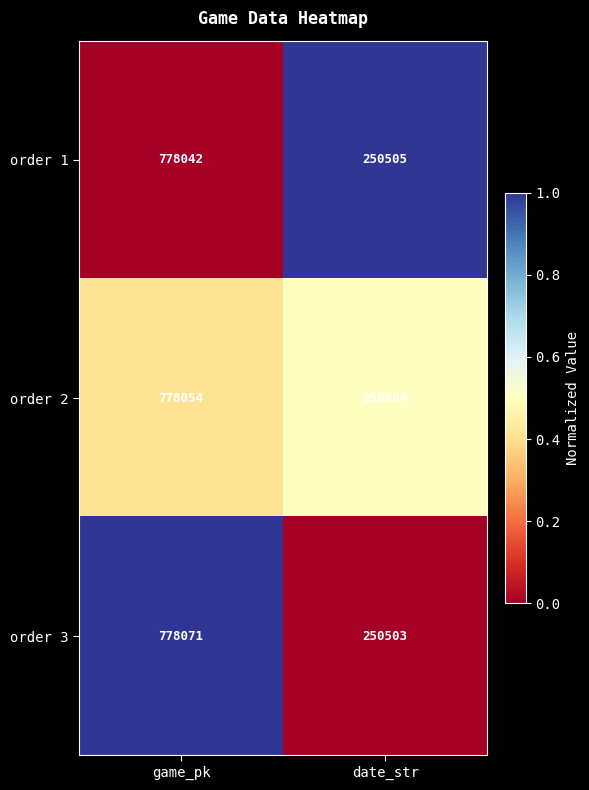

Reading left to right, transcribe all the data shown in this chart.

order 1: 778042	250505
order 2: 778054	250504
order 3: 778071	250503